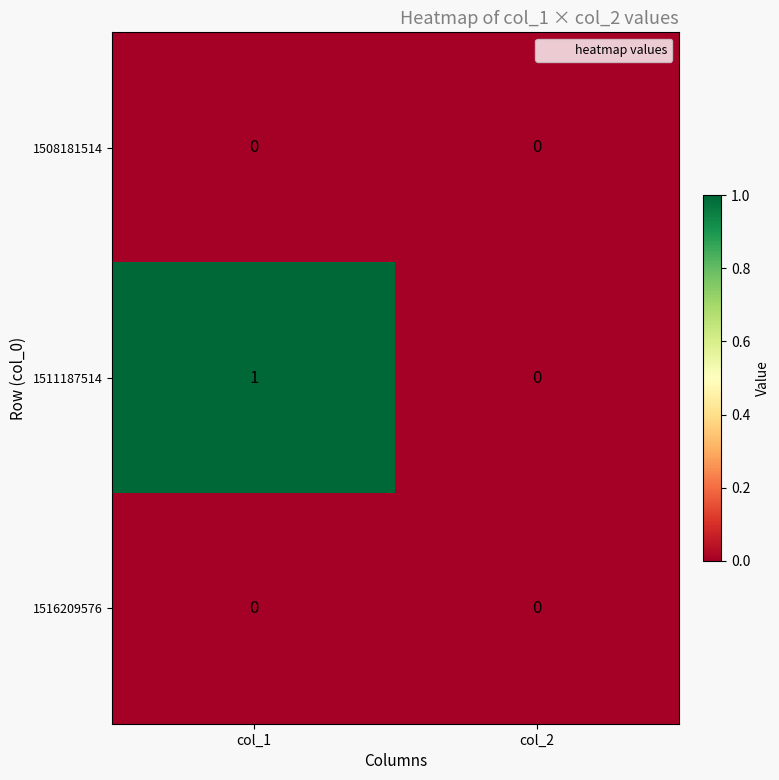

Which series has the largest range (max minus min)?

1511187514